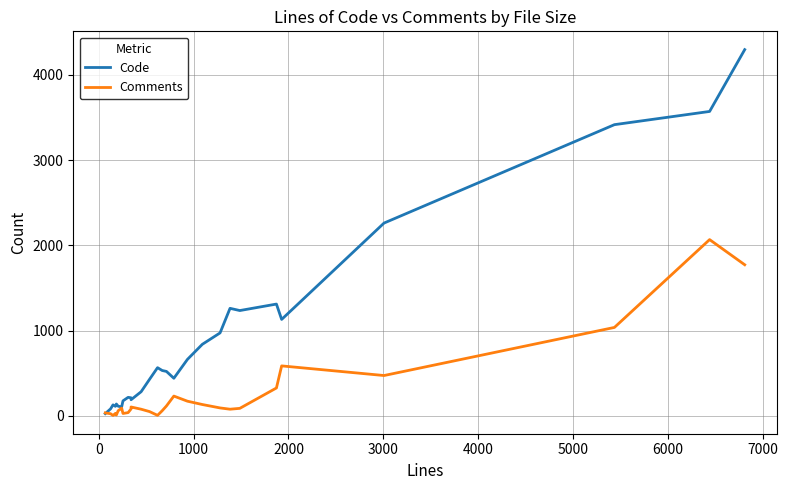

How many interior local valleys does the Comments series have?

6